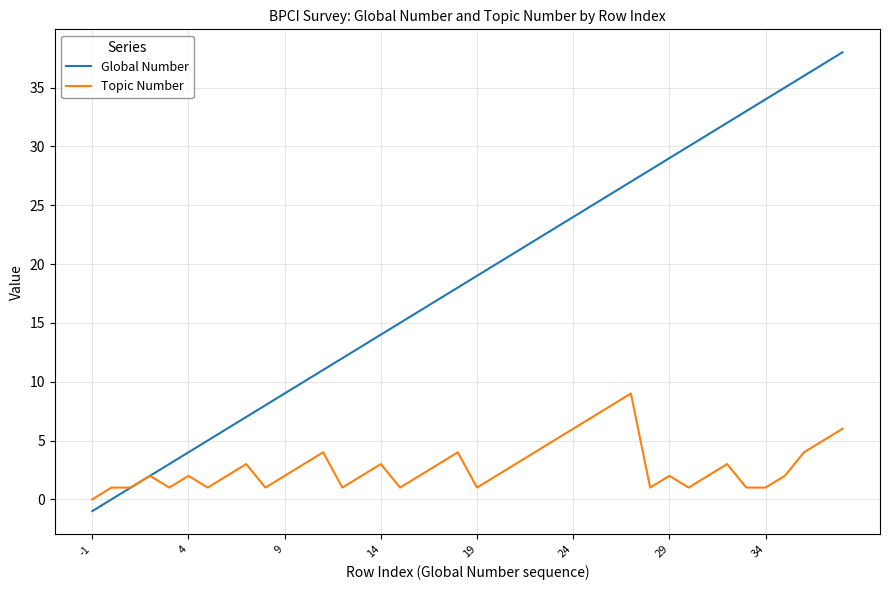

Which series has the widest spread of values?

Global Number